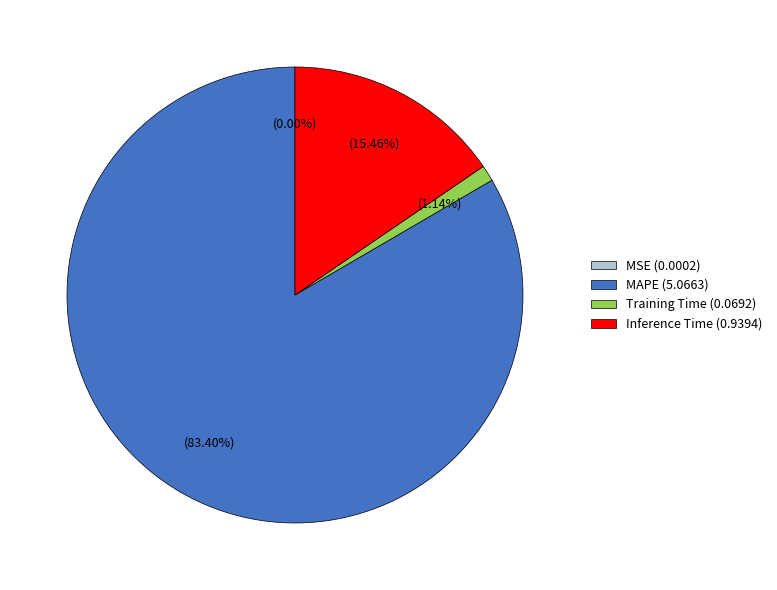

Between Inference Time (0.9394) and MAPE (5.0663), which is larger?

MAPE (5.0663)